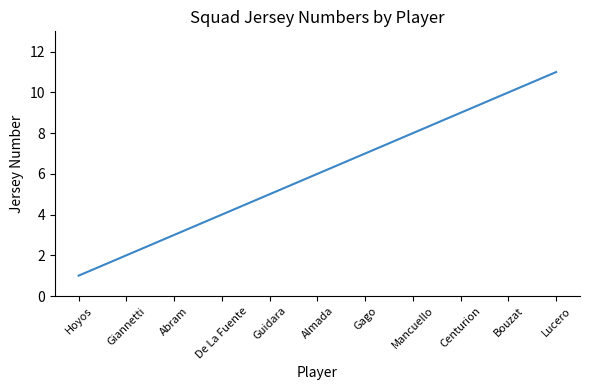

What is the greatest value displayed?

11